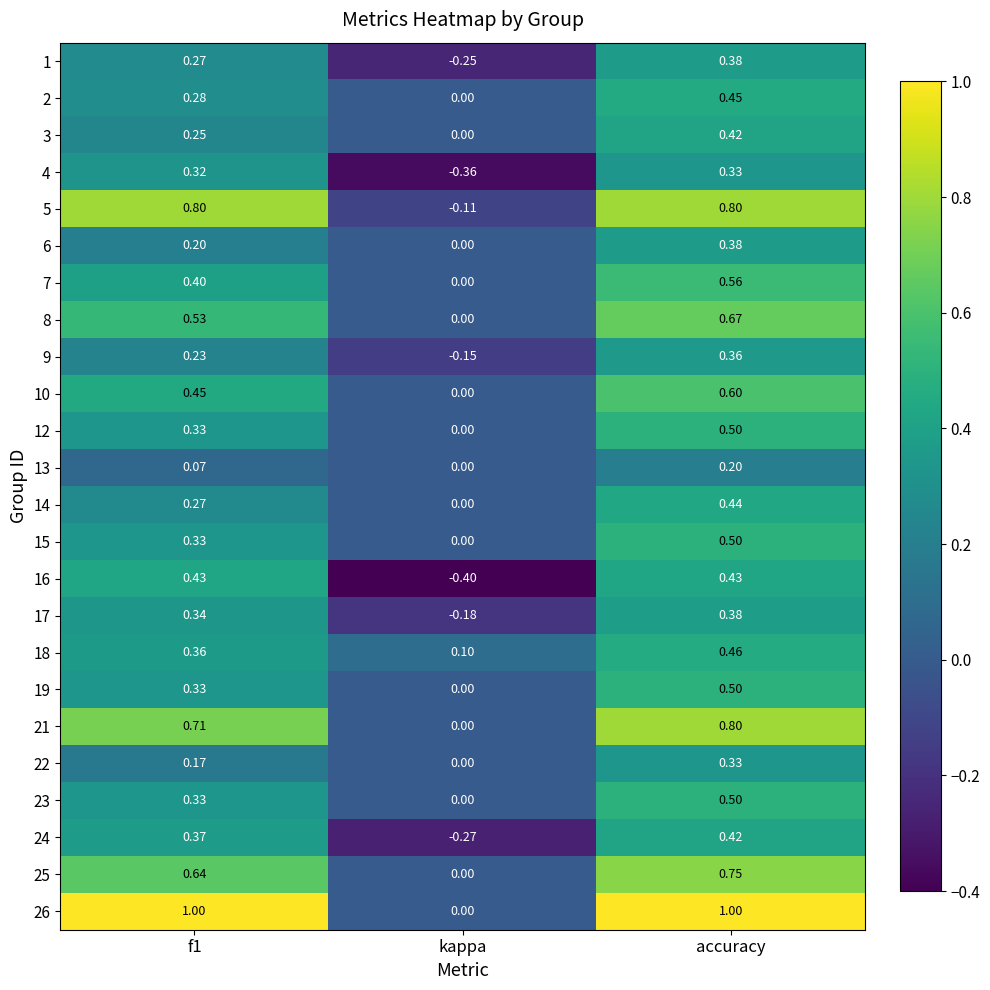

Which category has the lowest value in the 4 series?

kappa